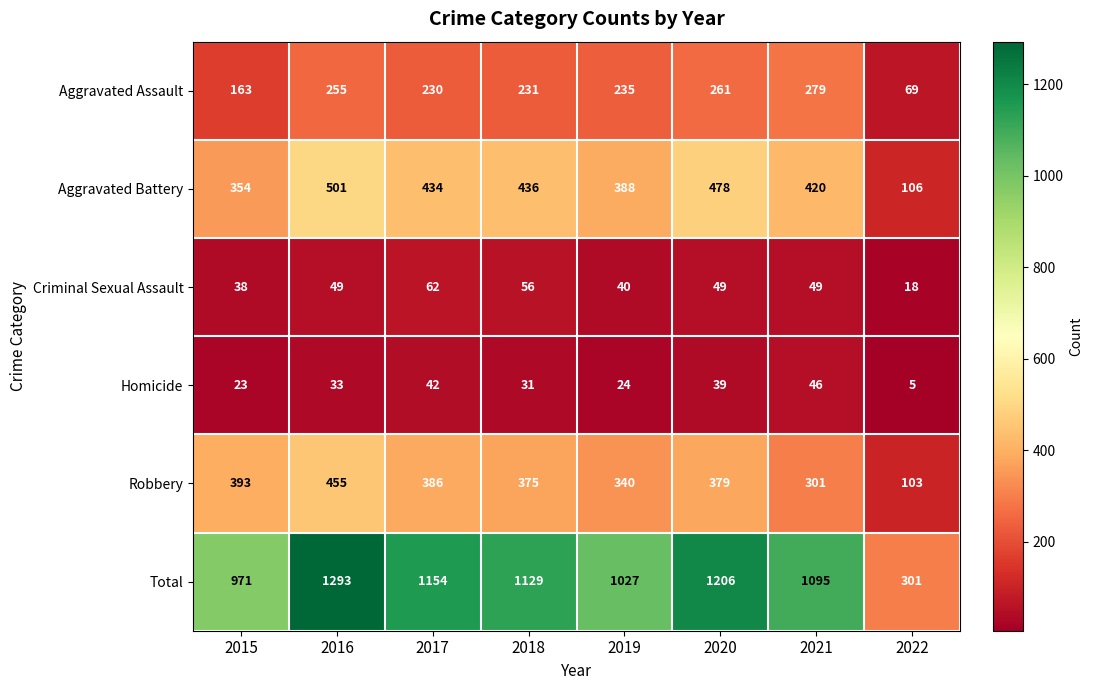

What is the difference between the second highest and minimum values in the Aggravated Battery series?

372